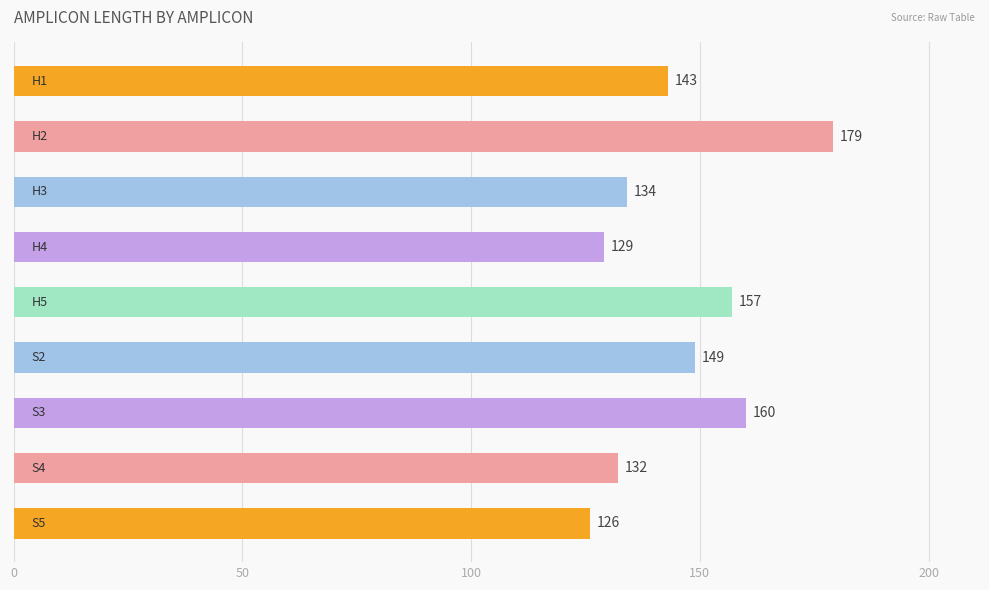

What is the smallest value displayed?

126